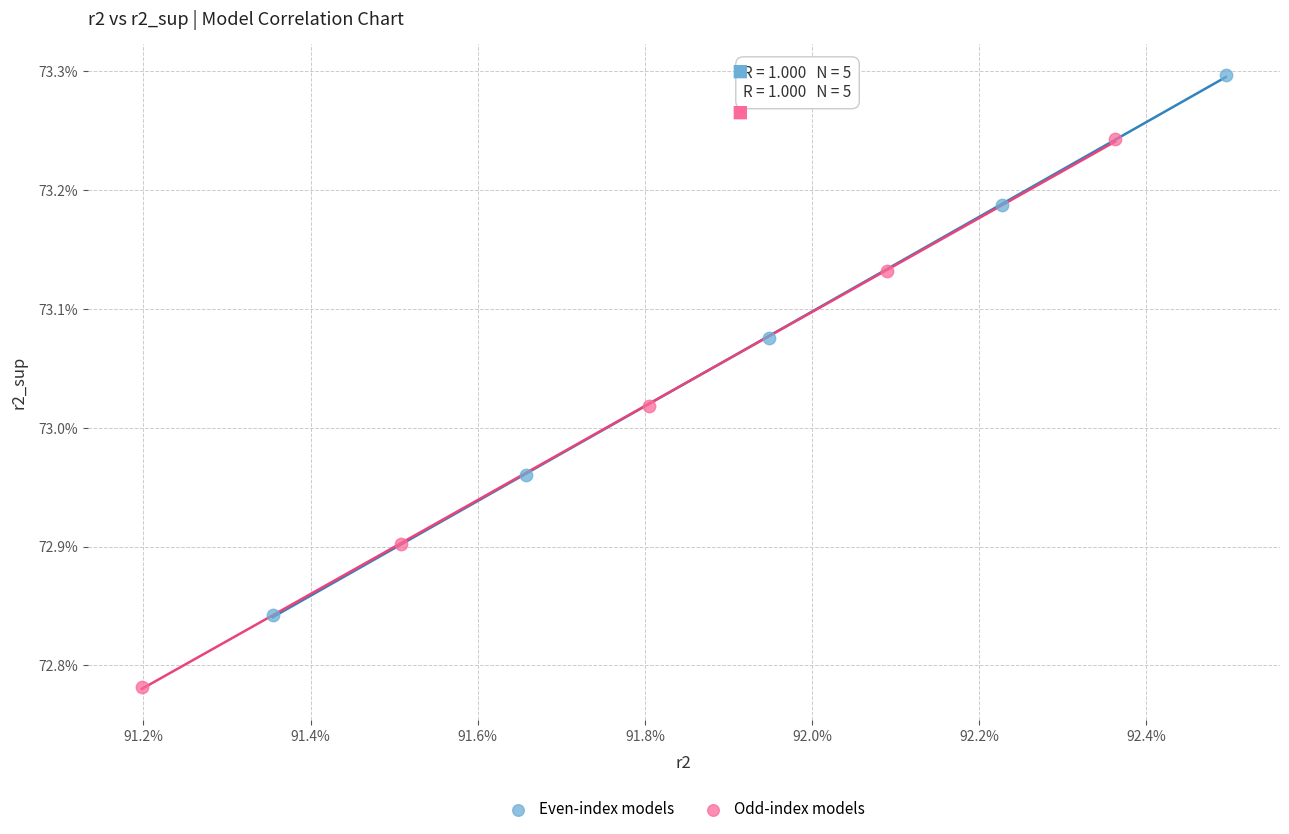

Which series contains the highest Y value?

Even-index models